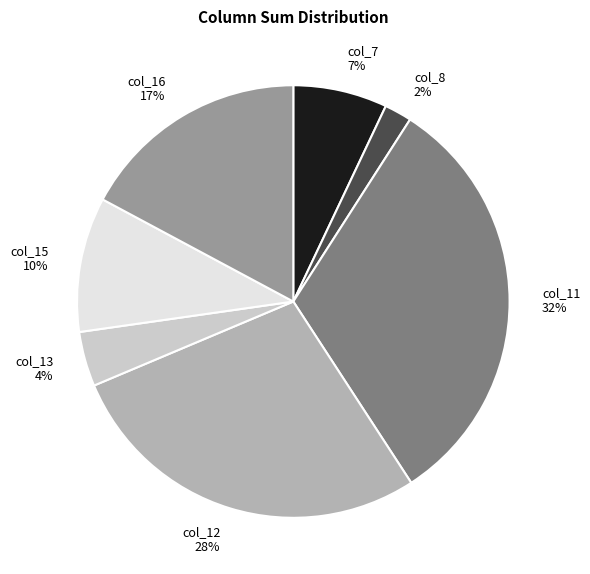

How many segments does this pie chart have?

7